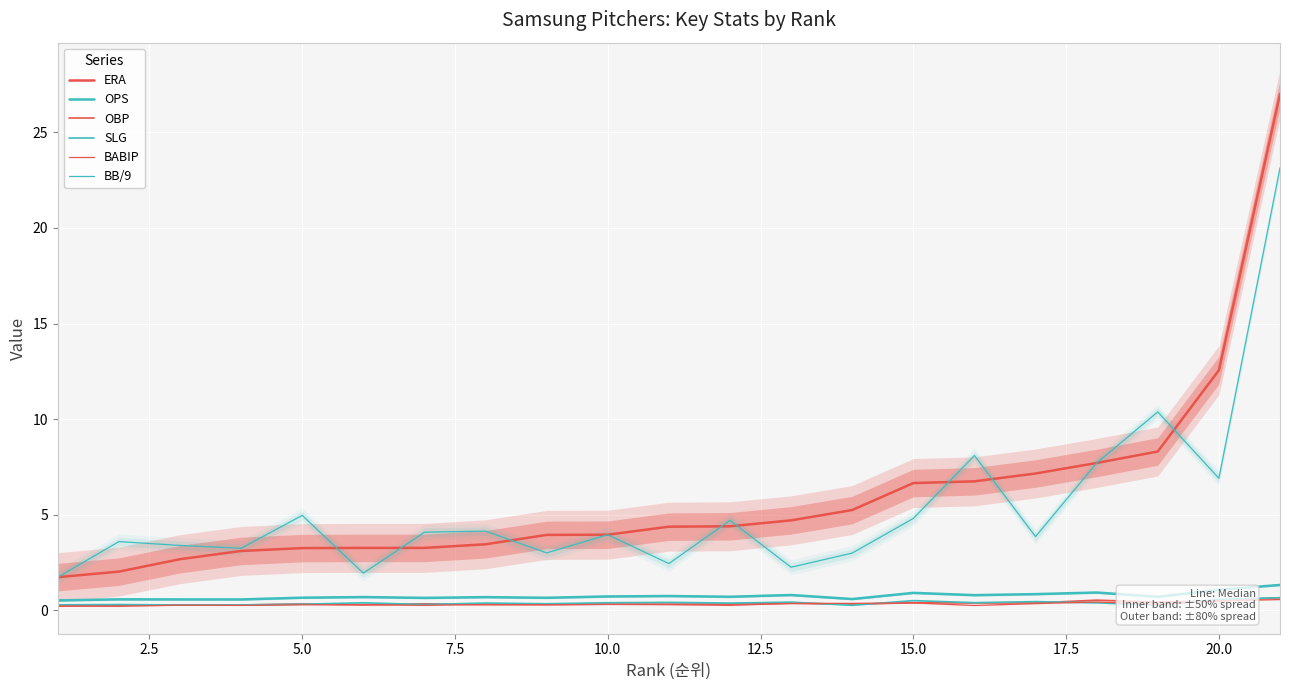

The OPS series shows 1.2 at 11. True or false?

False